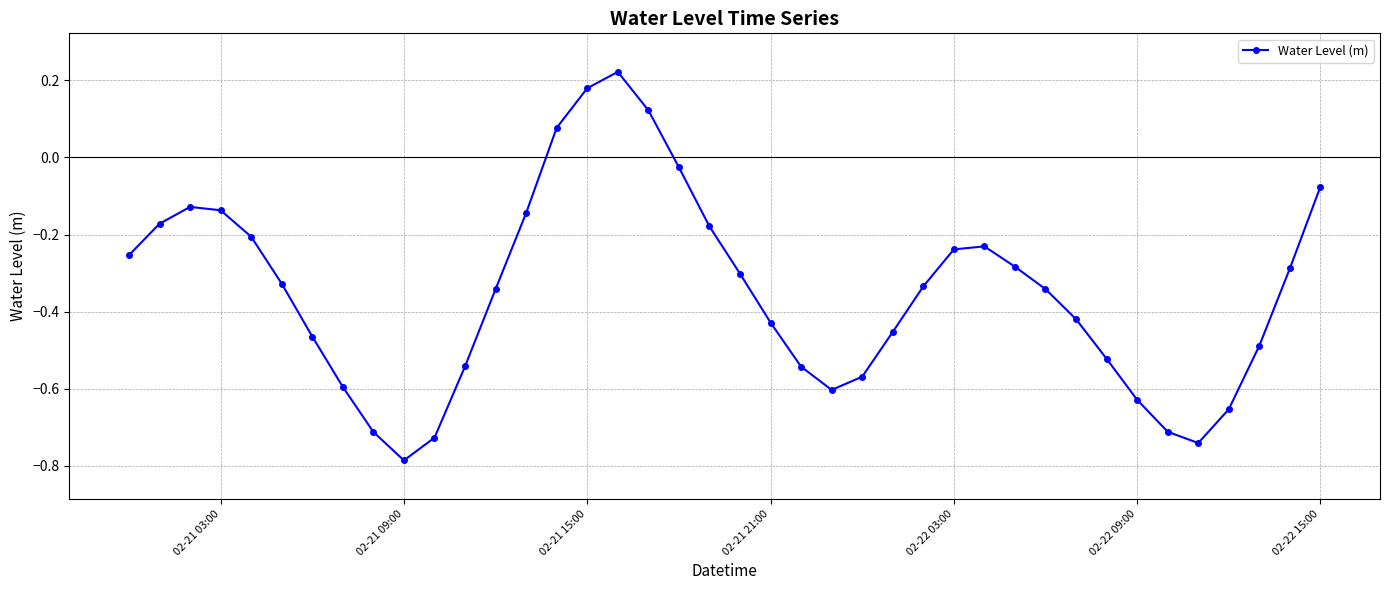

How many interior local valleys (lower than both neighbors) does the data have?

3